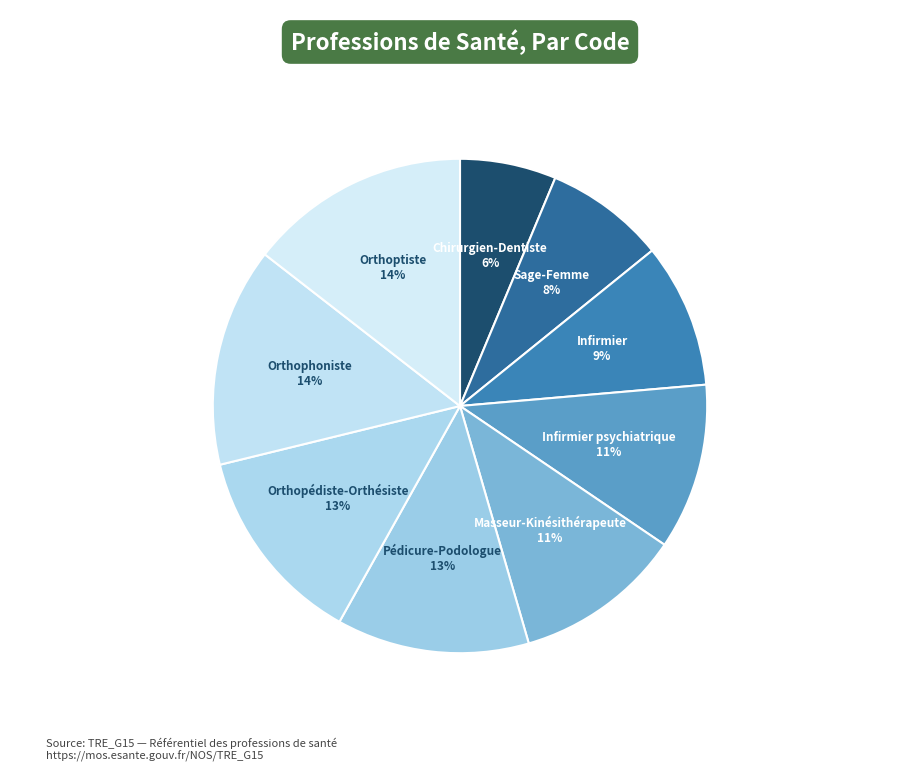

Which category has the biggest portion of the pie?

Orthoptiste